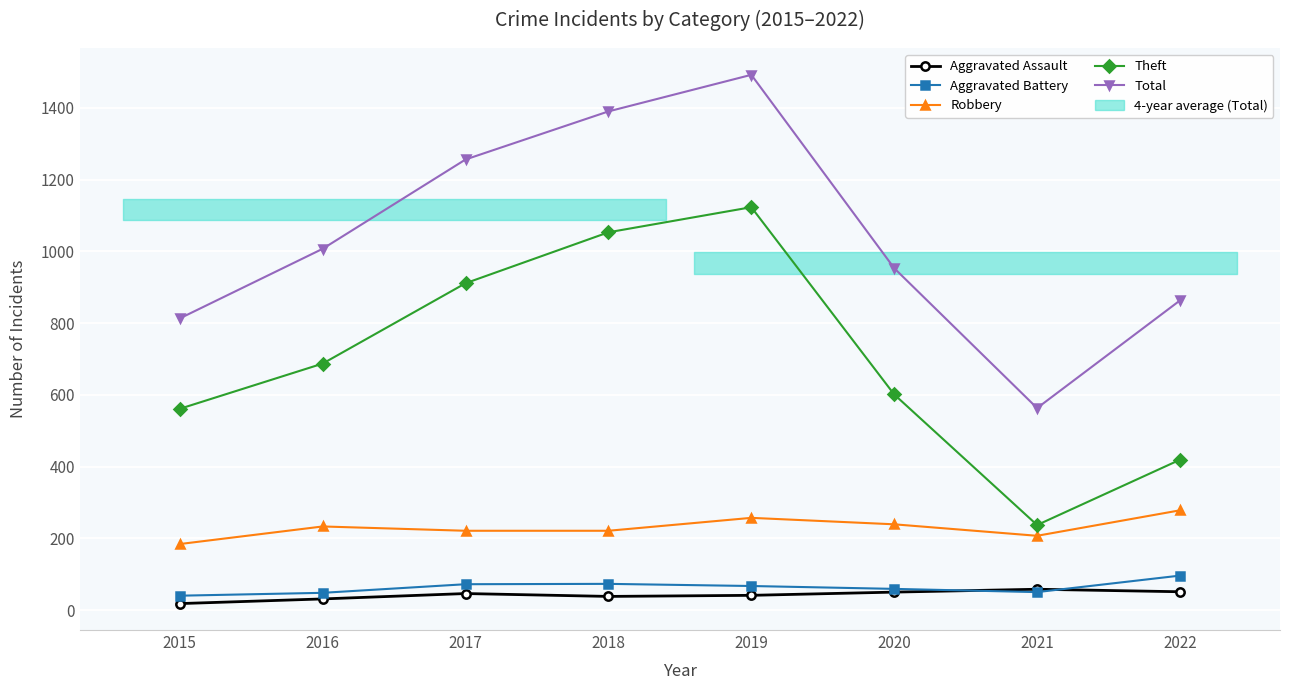

The Theft series shows 366 at 2021. True or false?

False